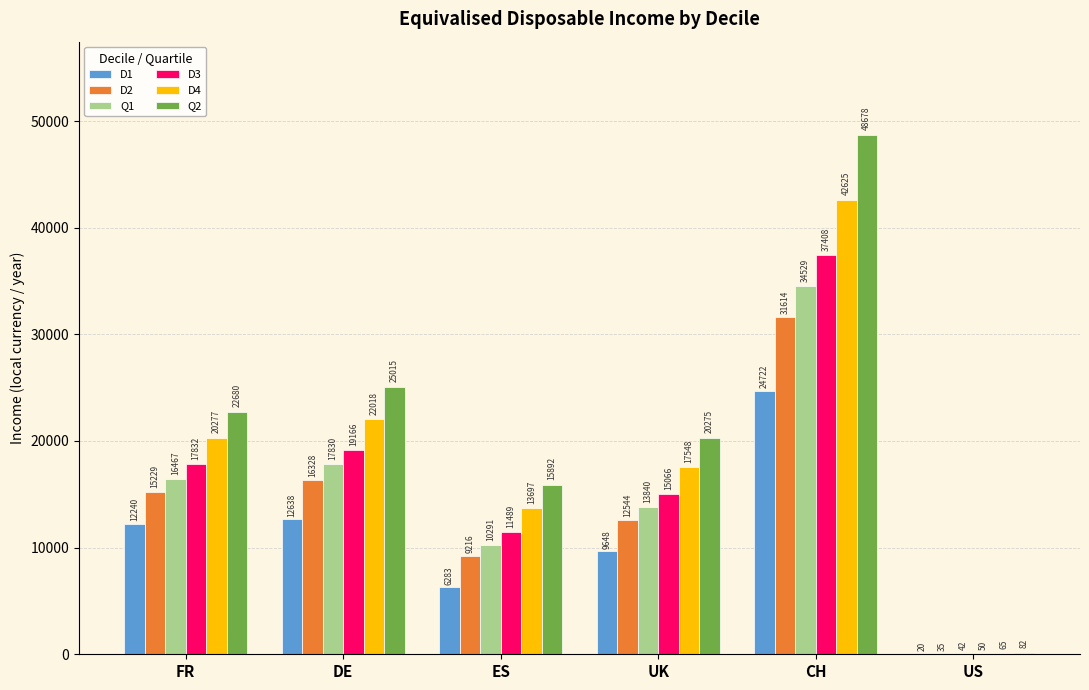

What is the greatest value displayed?

48678